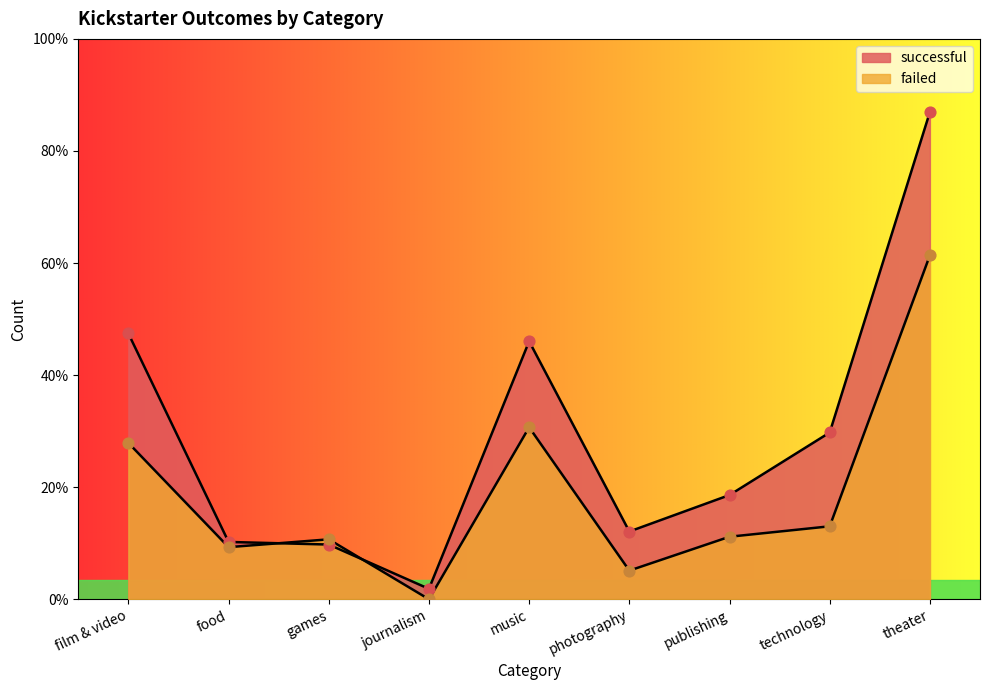

What are all the series names shown in the legend?

successful, failed